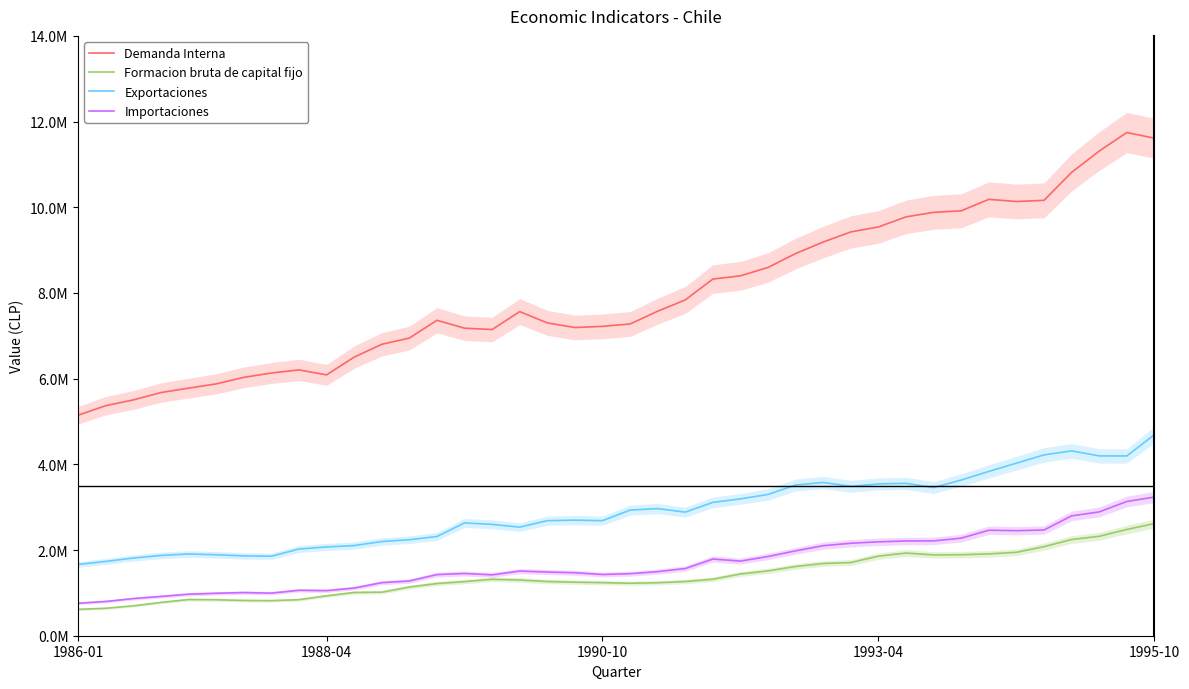

What is the sum of the Demanda Interna values at 39 and 17?

18914229